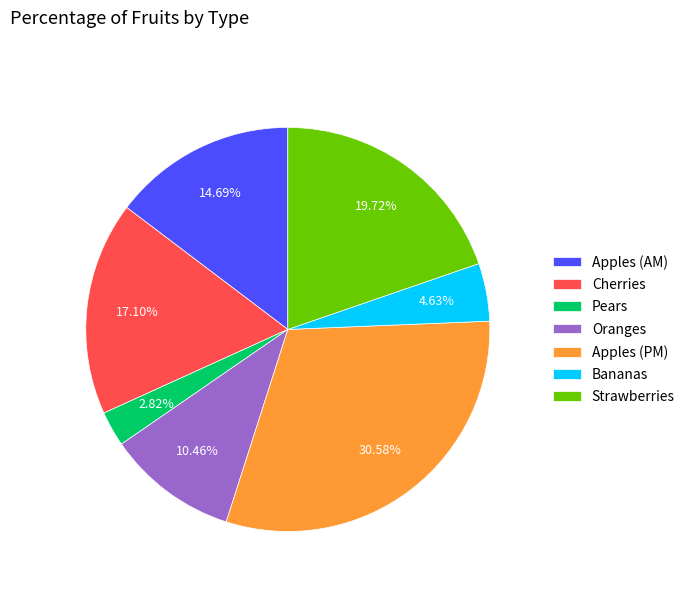

Rank the categories by value from highest to lowest.

Apples (PM), Strawberries, Cherries, Apples (AM), Oranges, Bananas, Pears